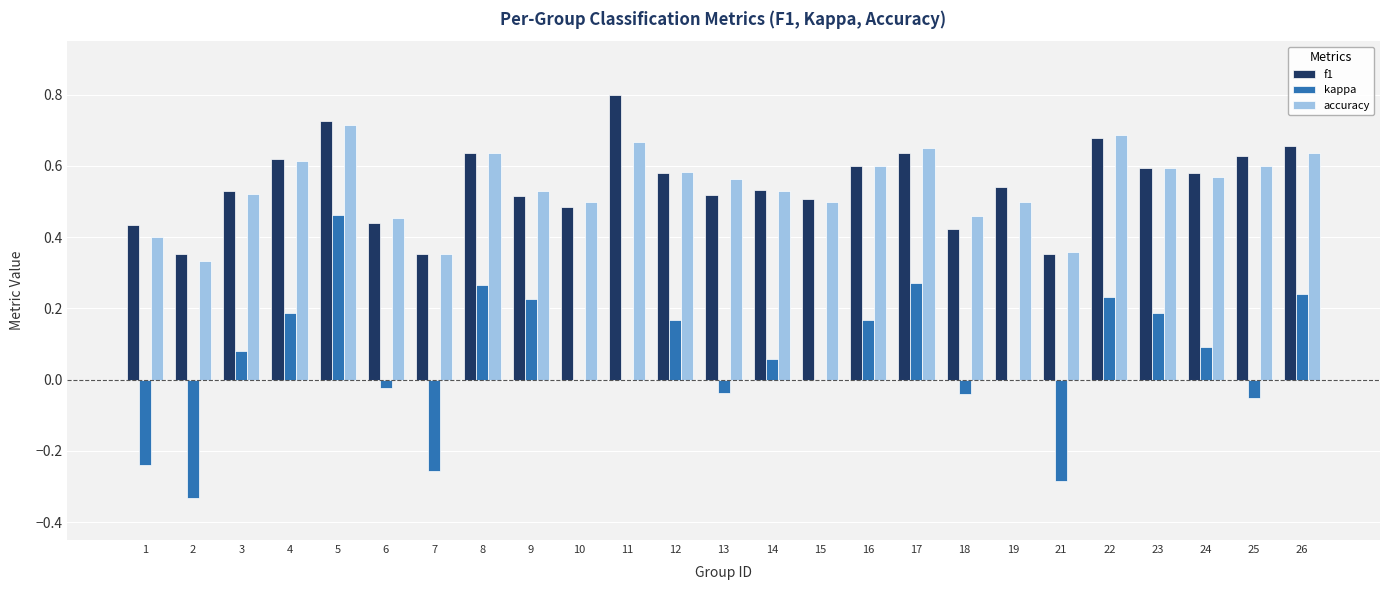

The accuracy series shows 0.6 at 26. True or false?

True